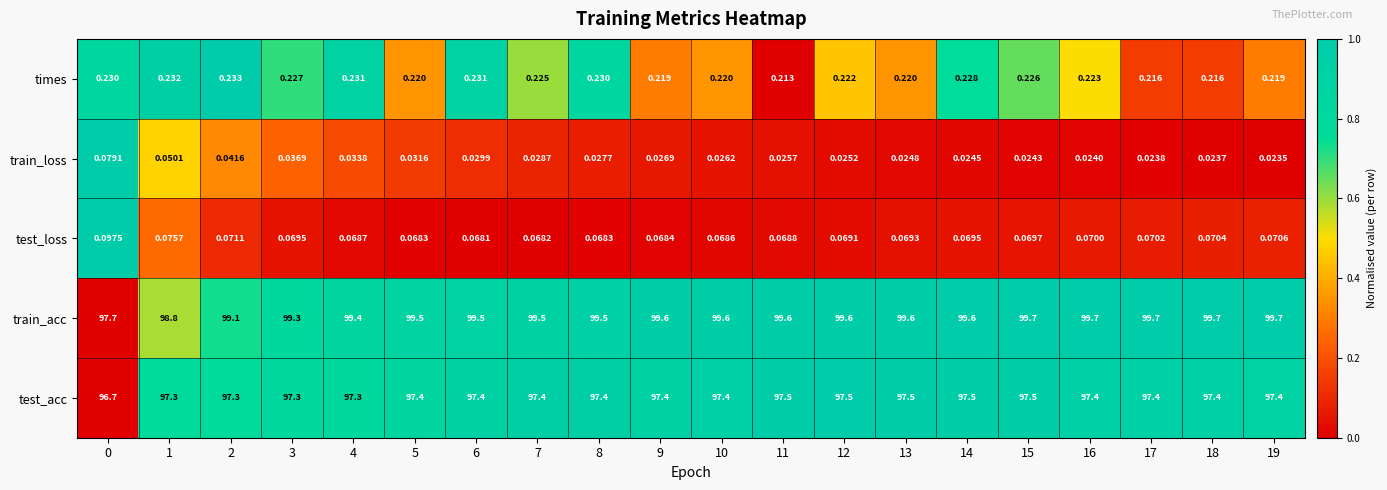

Between 3 and 12, which series saw the biggest shift?

train_acc